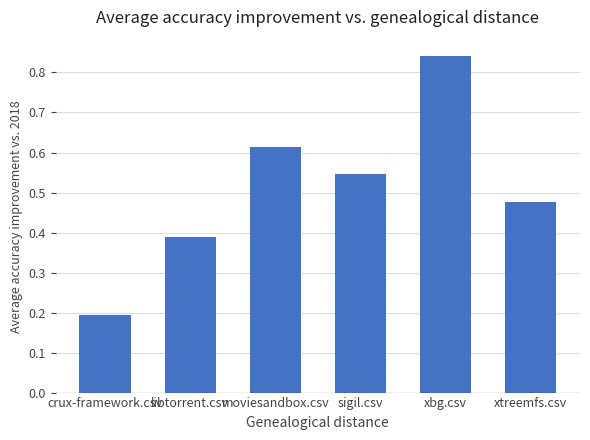

List the labels in order of value, largest first.

xbg.csv, moviesandbox.csv, sigil.csv, xtreemfs.csv, libtorrent.csv, crux-framework.csv